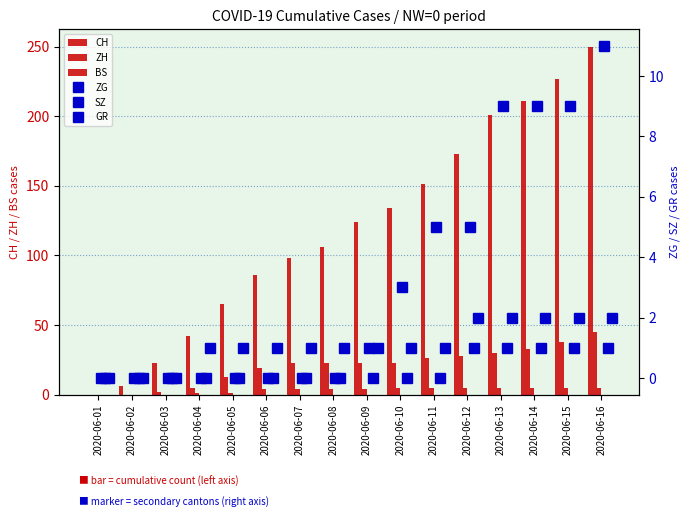

True or false: BS has a value of 8 at 2020-06-13.

False